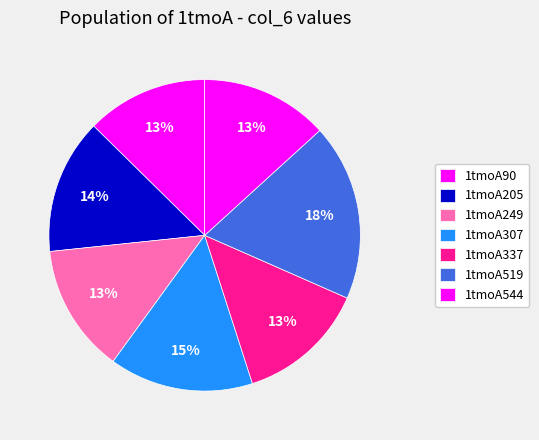

What is the smallest slice in the pie chart?

1tmoA90